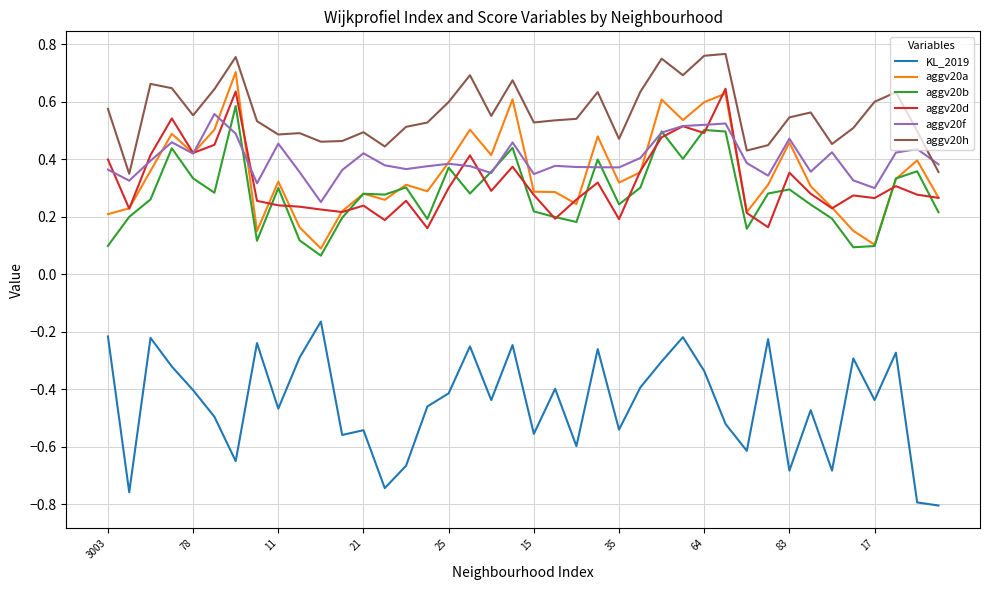

True or false: aggv20a and aggv20h cross at least once.

False